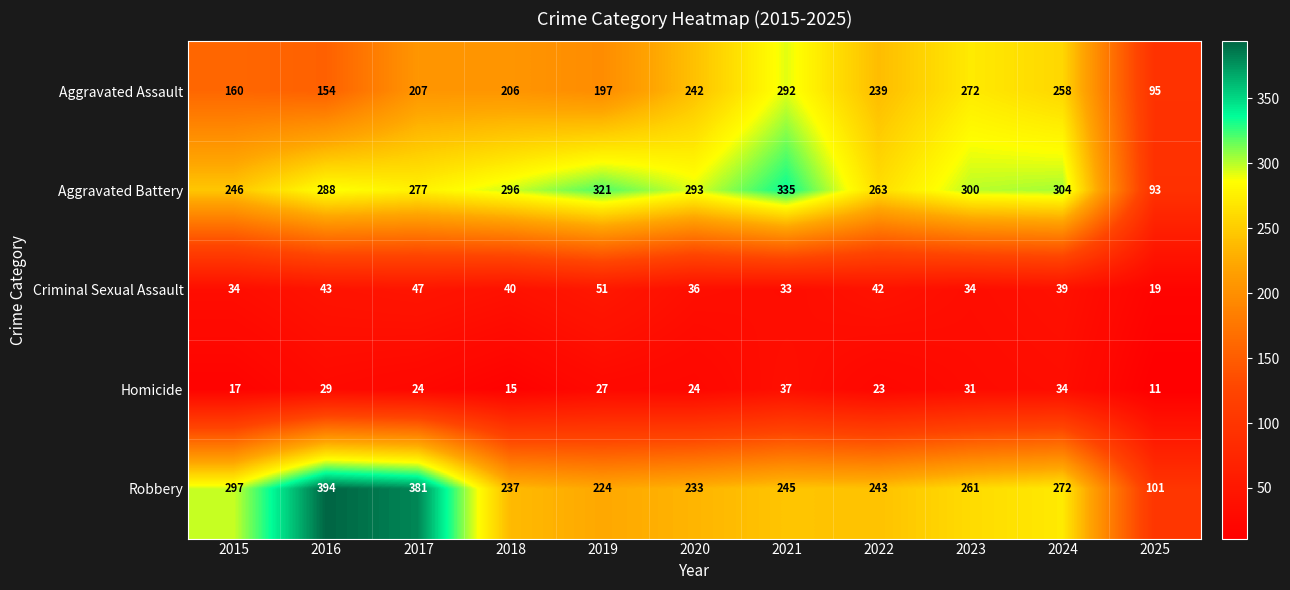

Is it true that Homicide equals 24 at 2020?

True